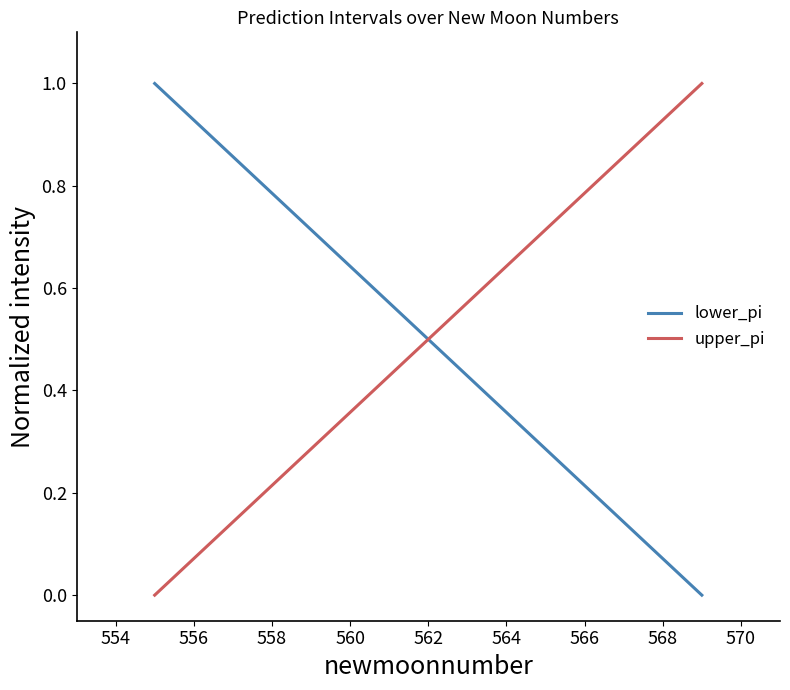

What is the highest value of the lower_pi series?

1.0